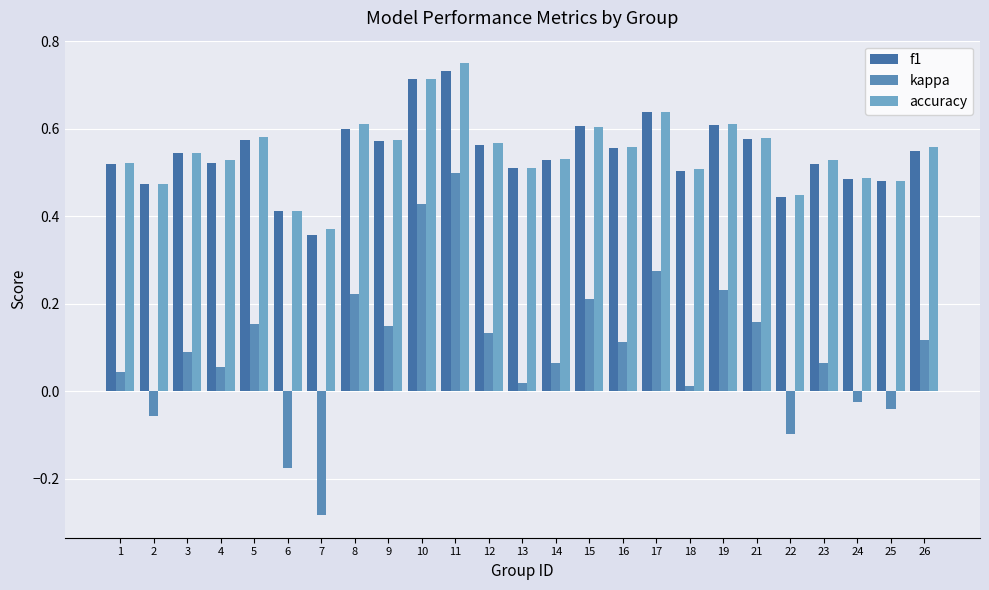

Which has a higher value, 1 or 24?

1